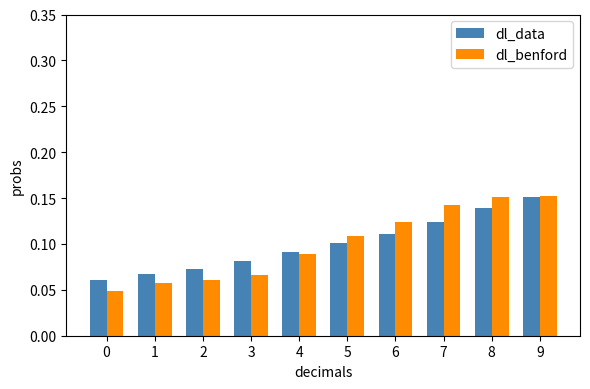

At which label does dl_data reach its peak?

9